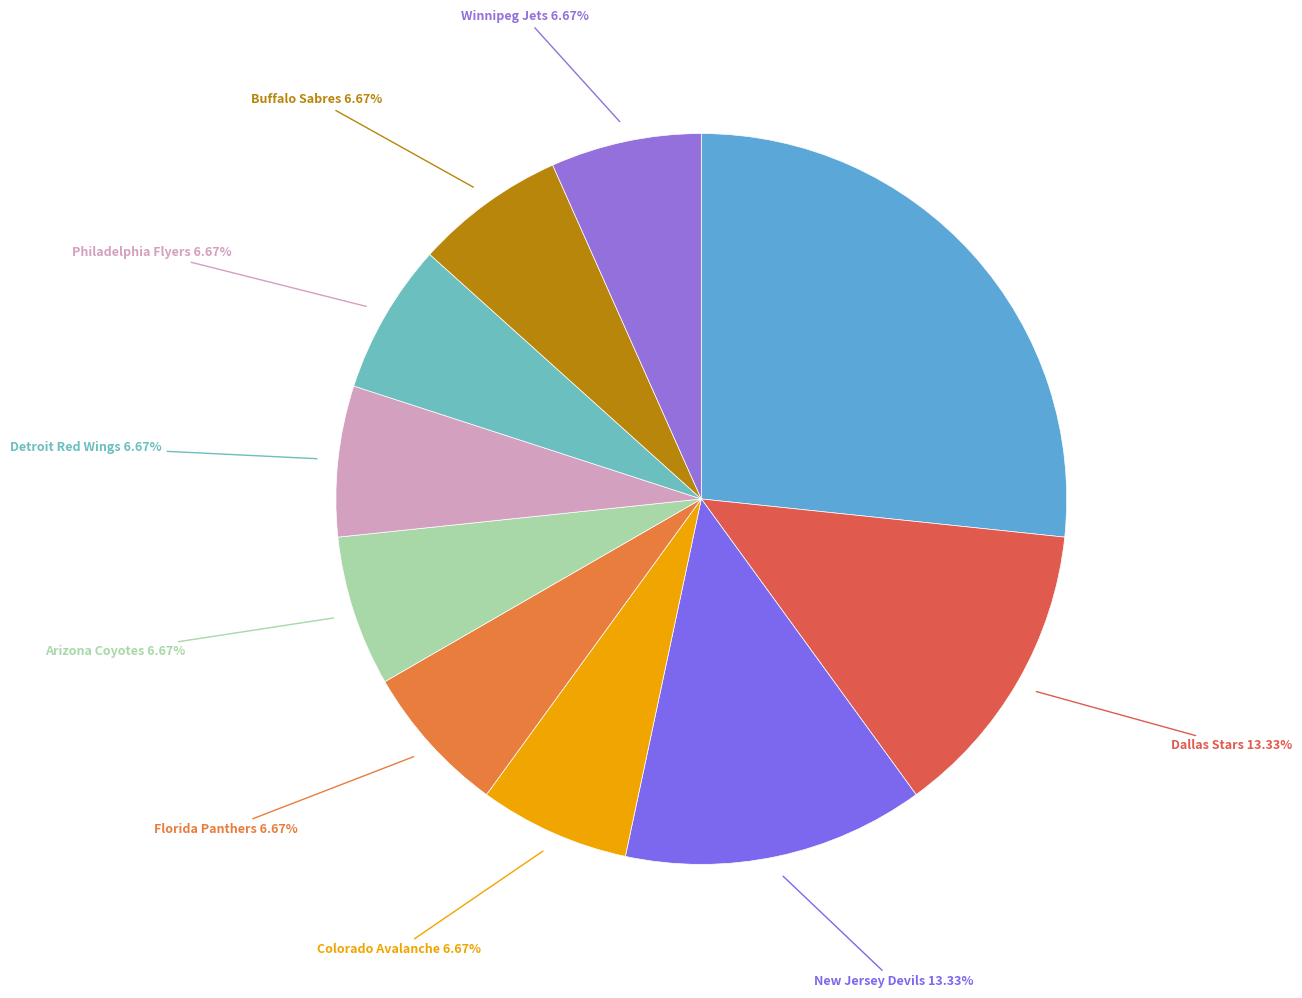

To the nearest percent, what is the difference between the largest and smallest slice percentages?

20%